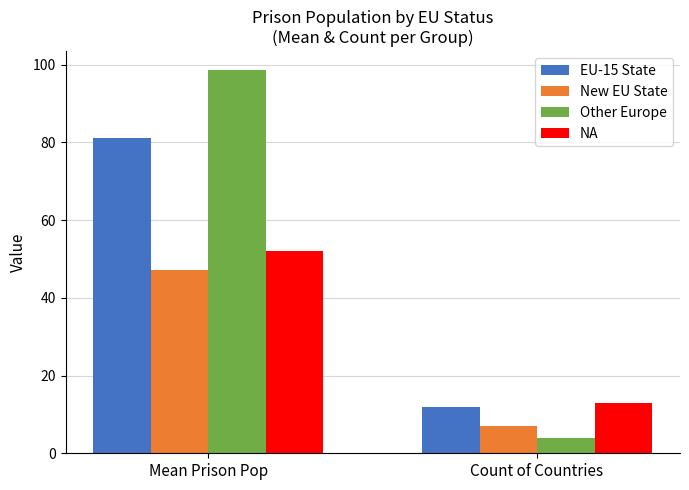

True or false: NA has a value of 79.0 at Mean Prison Pop.

False